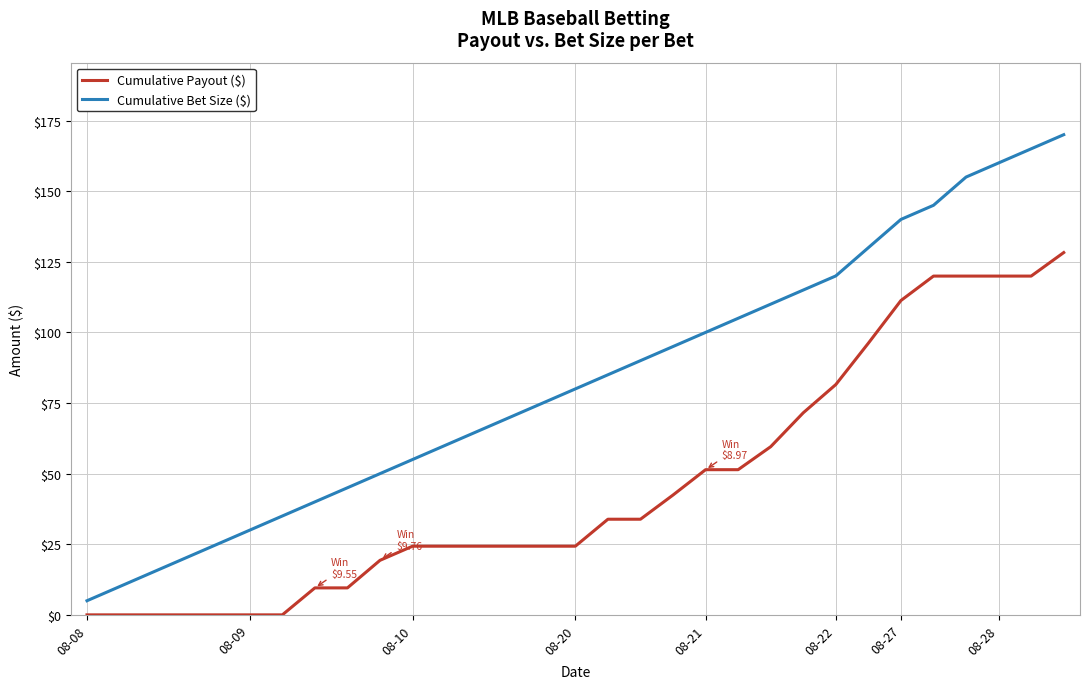

Which series has the widest spread of values?

Cumulative Bet Size ($)